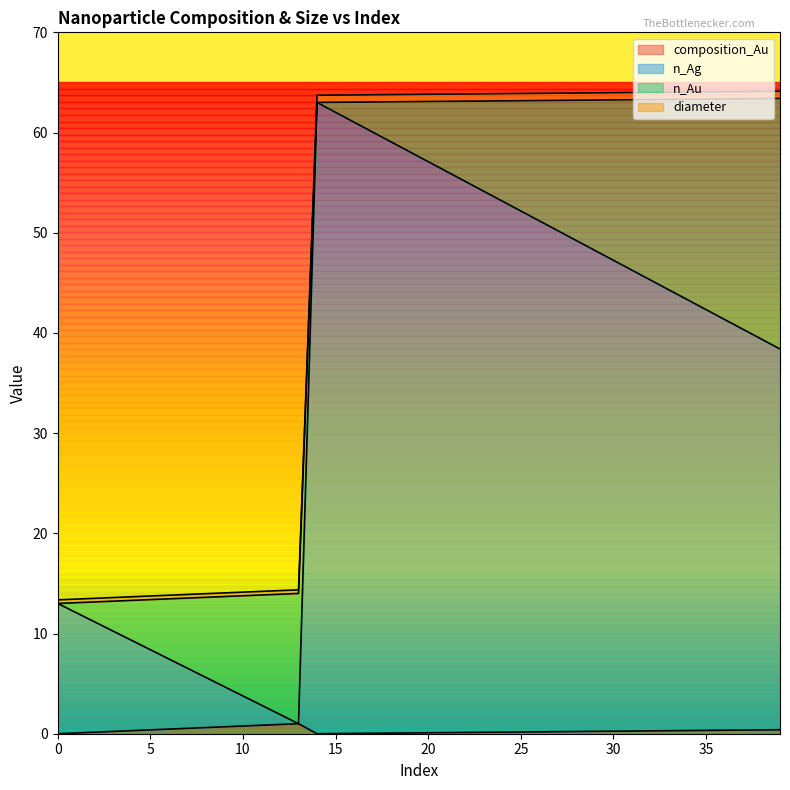

Is the value of composition_Au at 31 greater than the value of n_Ag at 7?

No